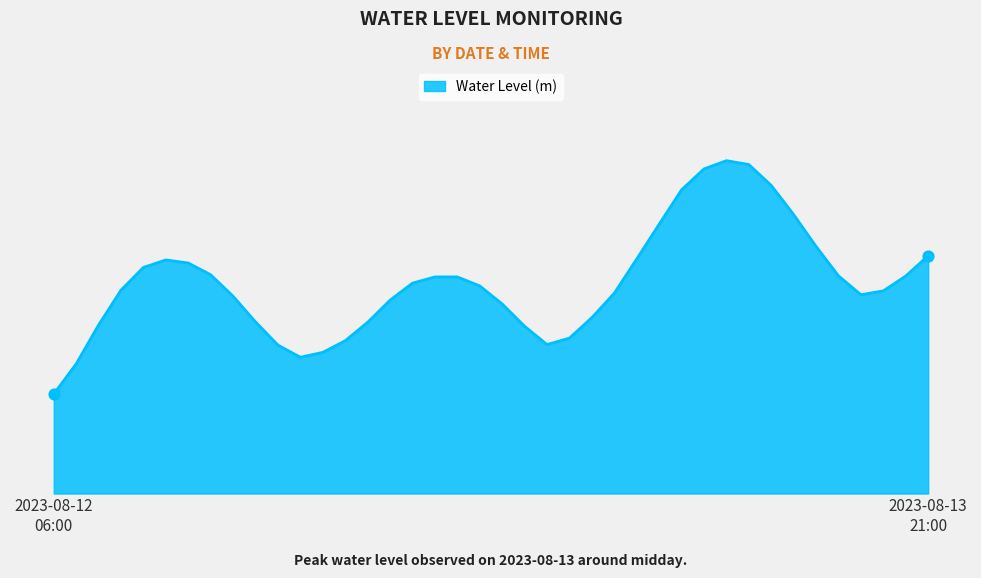

Is this an area chart (filled region under the line)?

Yes